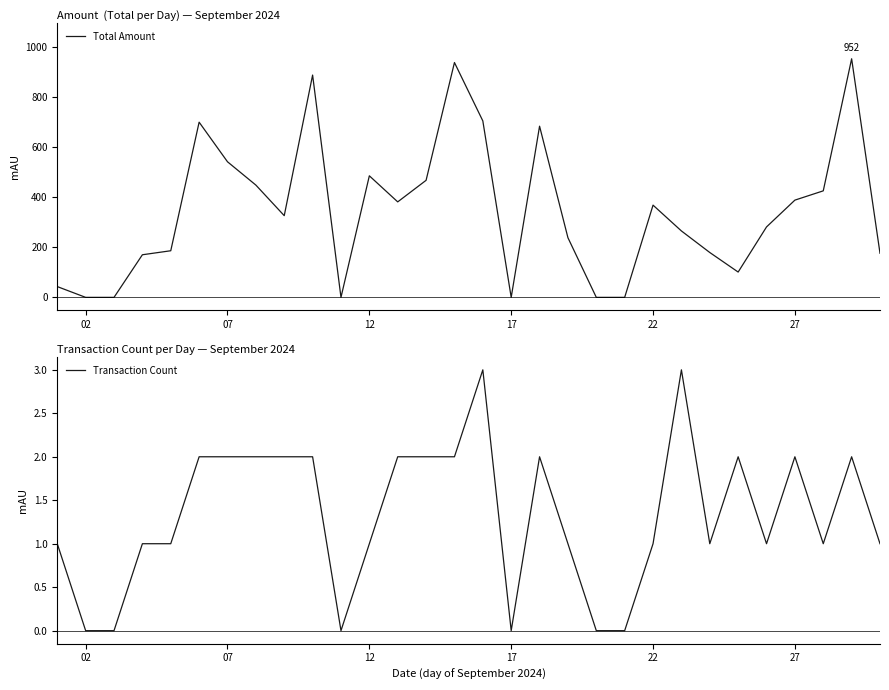

Rank the series by their maximum value, from lowest to highest.

Transaction Count, Total Amount